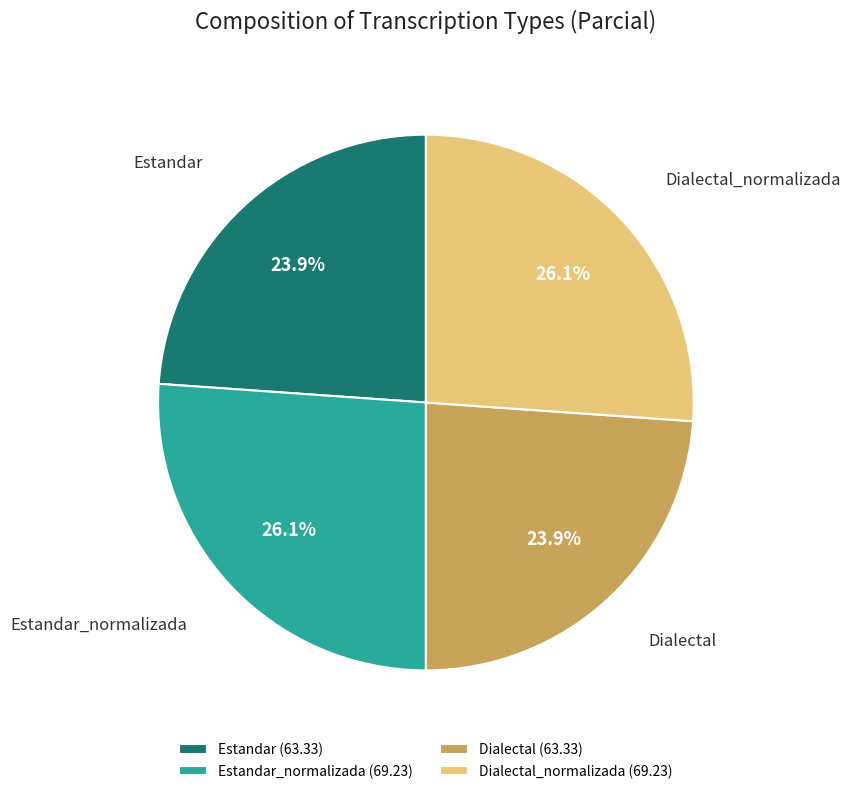

How many segments does this pie chart have?

4